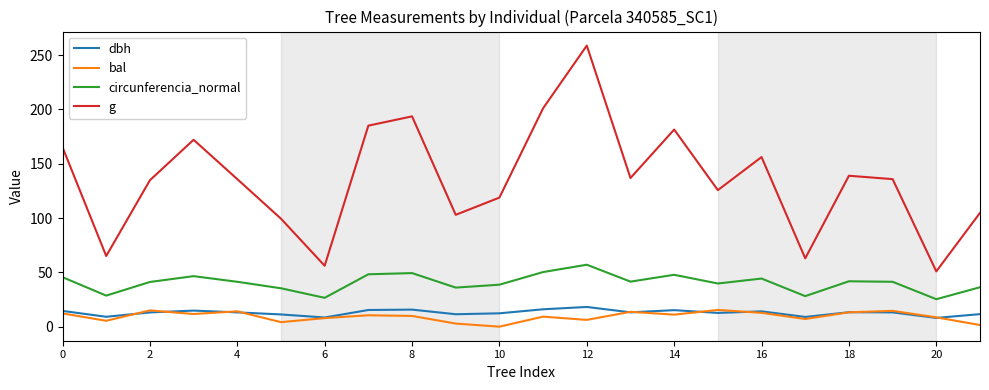

In circunferencia_normal, how many points are lower than both neighbors (excluding endpoints)?

7